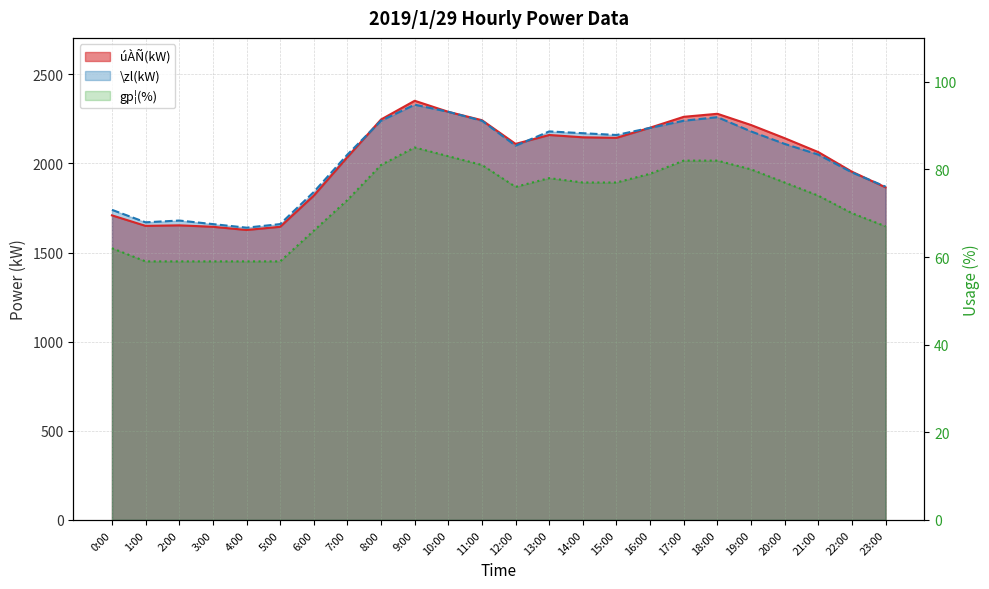

What is the maximum value shown in the chart?

2352